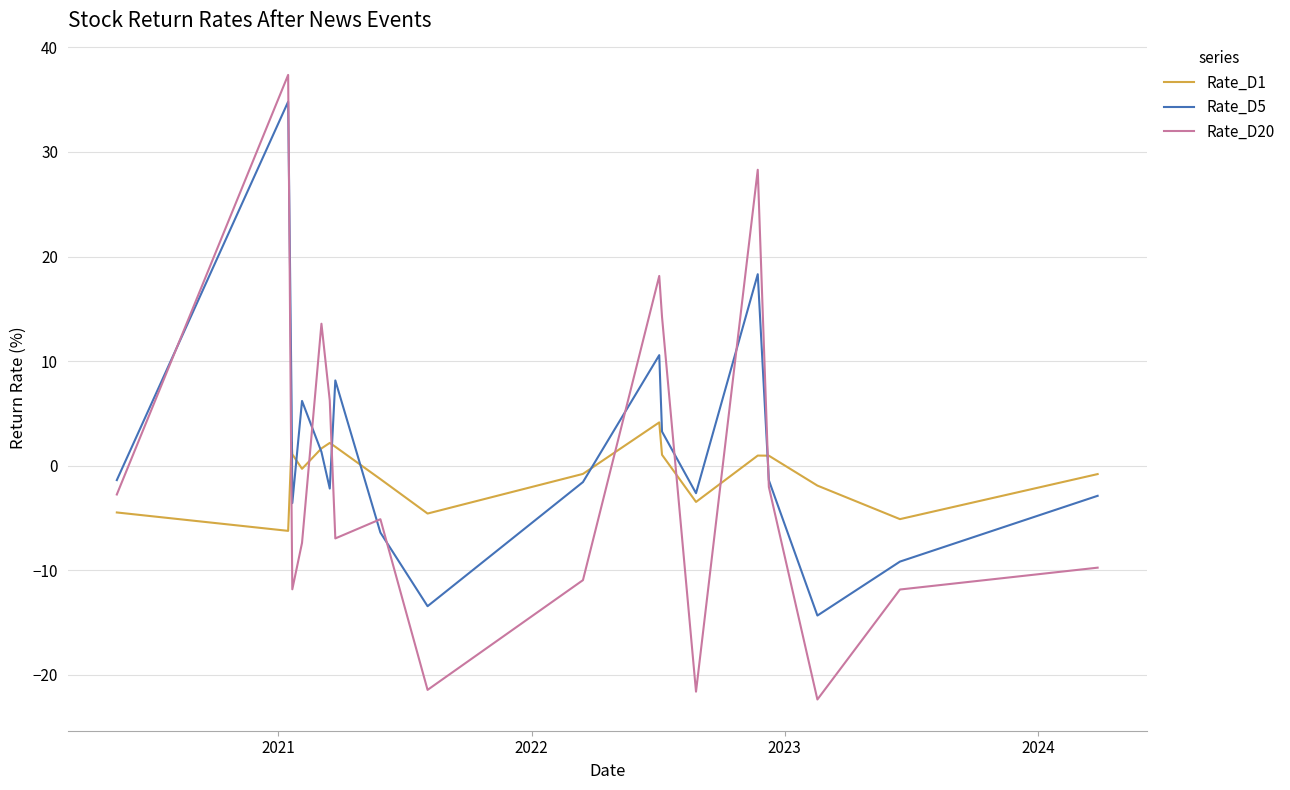

What are all the series names shown in the legend?

Rate_D1, Rate_D5, Rate_D20